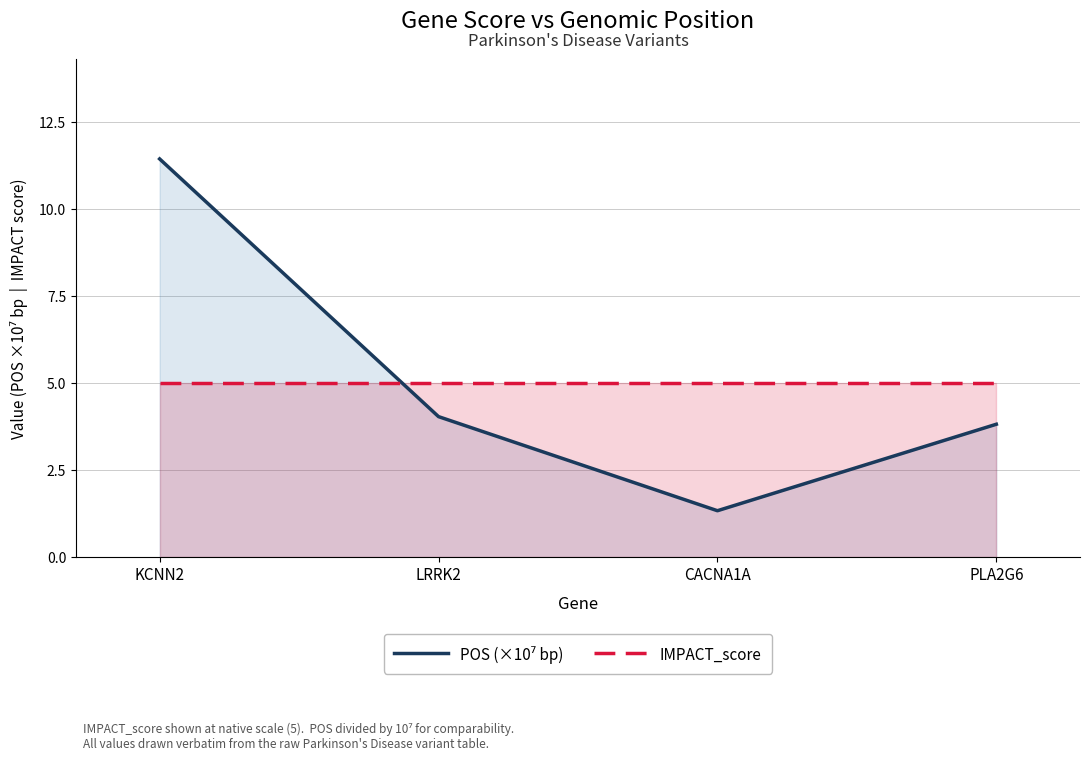

What is the minimum value for IMPACT_score?

5.0